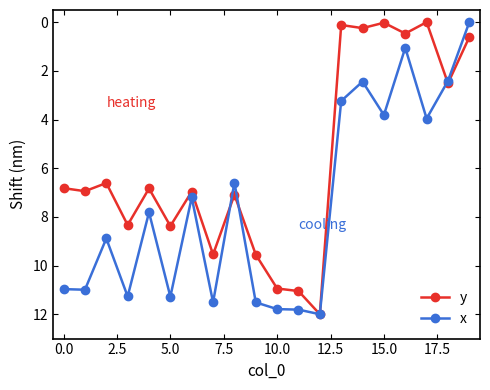

What is the difference between the maximum and second lowest values in the x series?

10.9